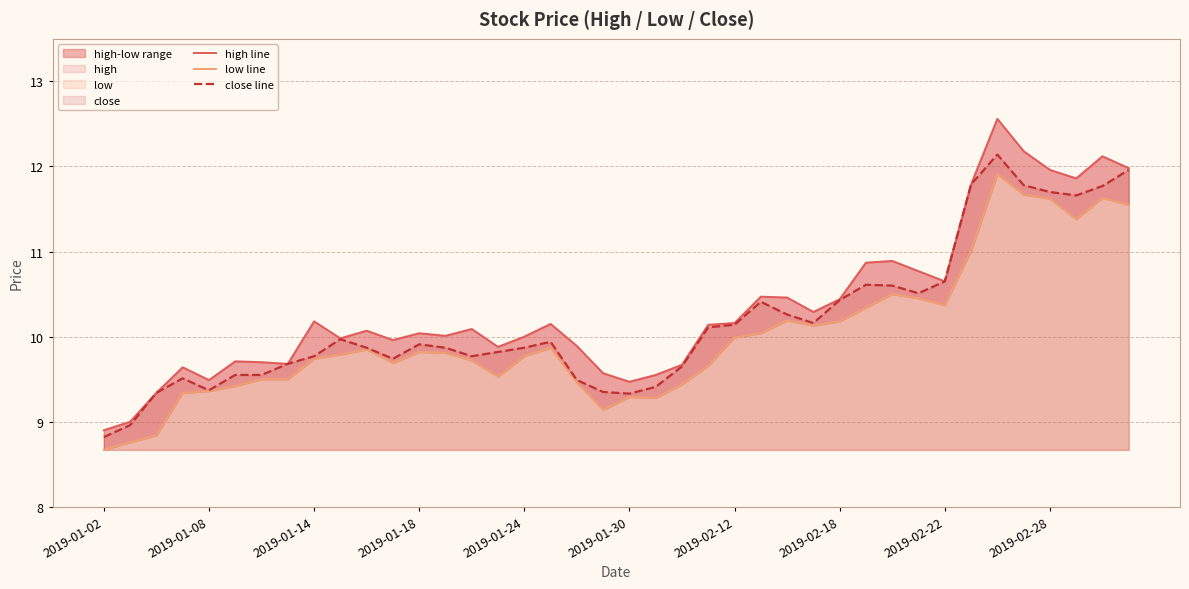

The value of close line at 2019-02-12 is 10.1. True or false?

True